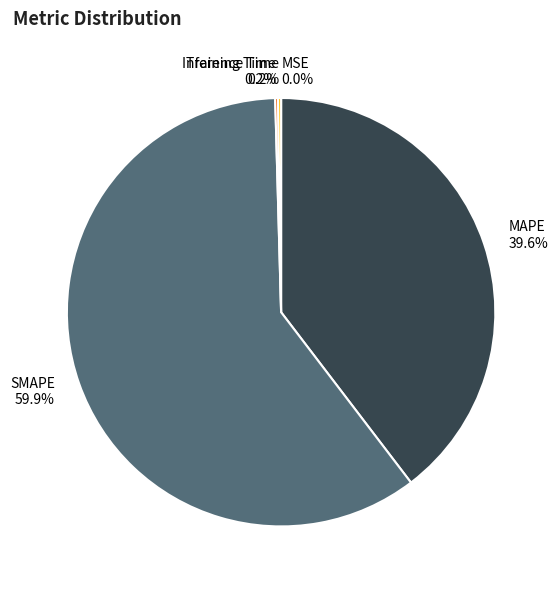

Combined, what portion of the pie is MAPE and SMAPE?

99.6%